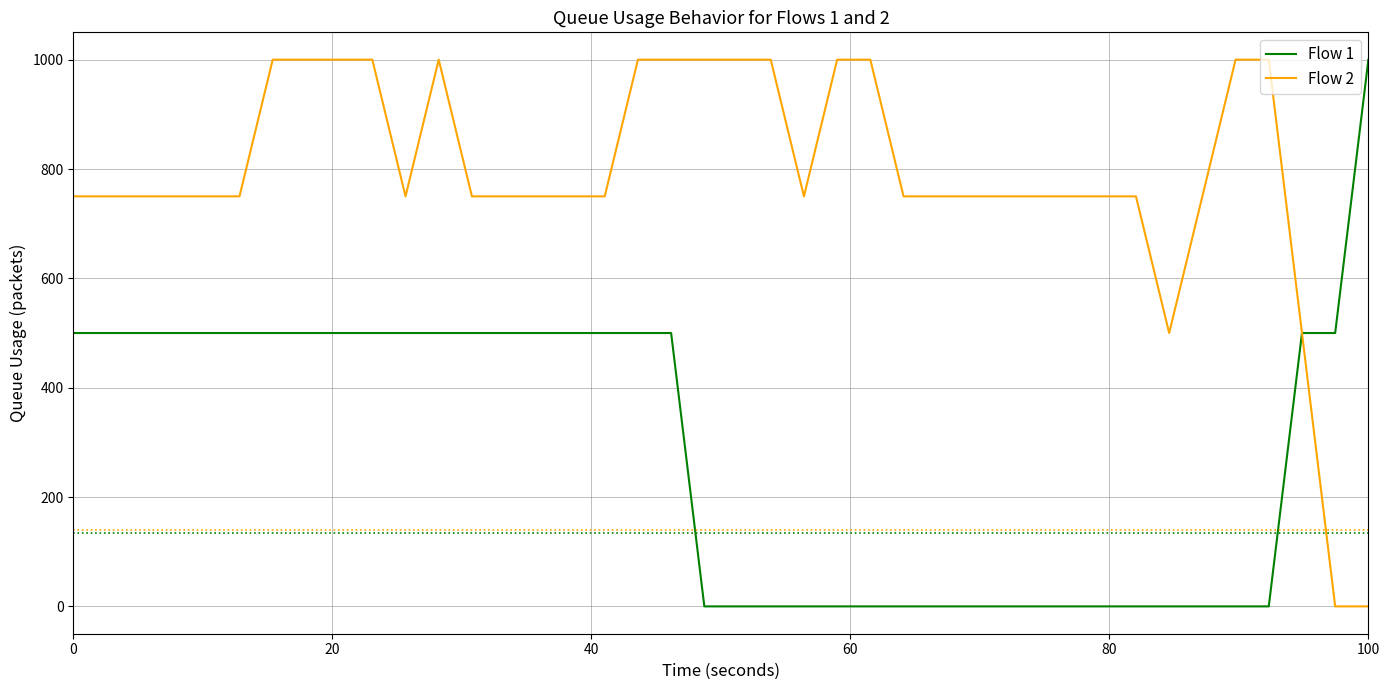

What is the maximum value shown in the chart?

1000.0